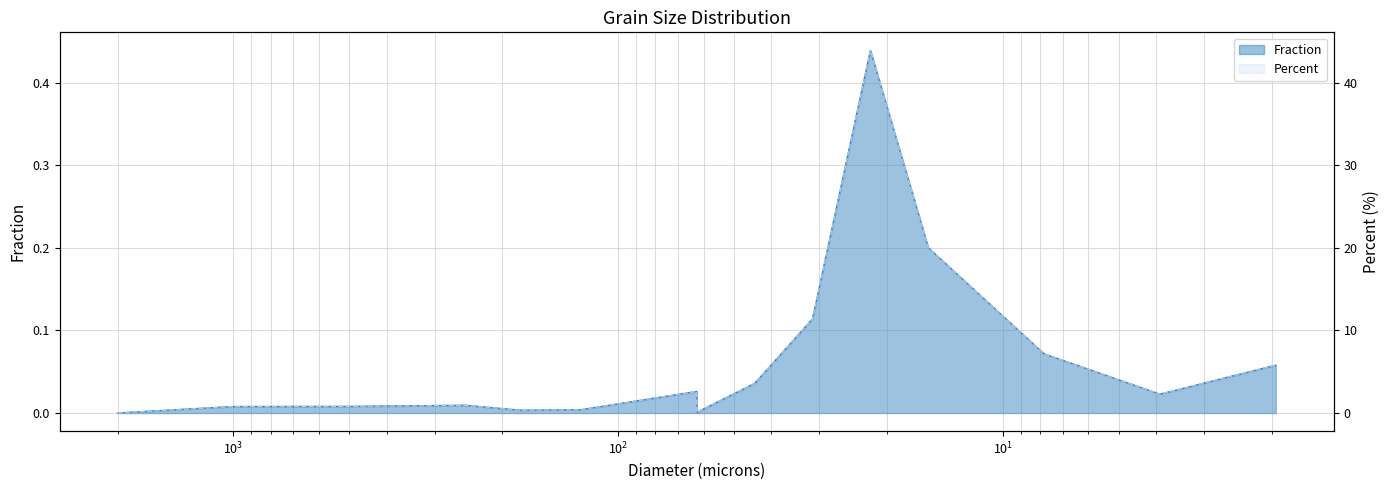

At 31.25, list the series in order from largest to smallest.

Percent, Fraction